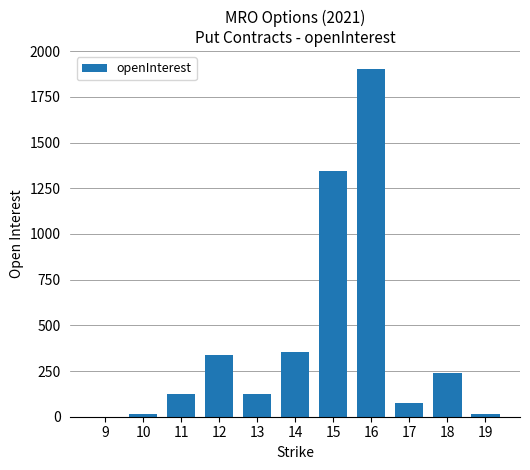

What is the sum of all values?

4537